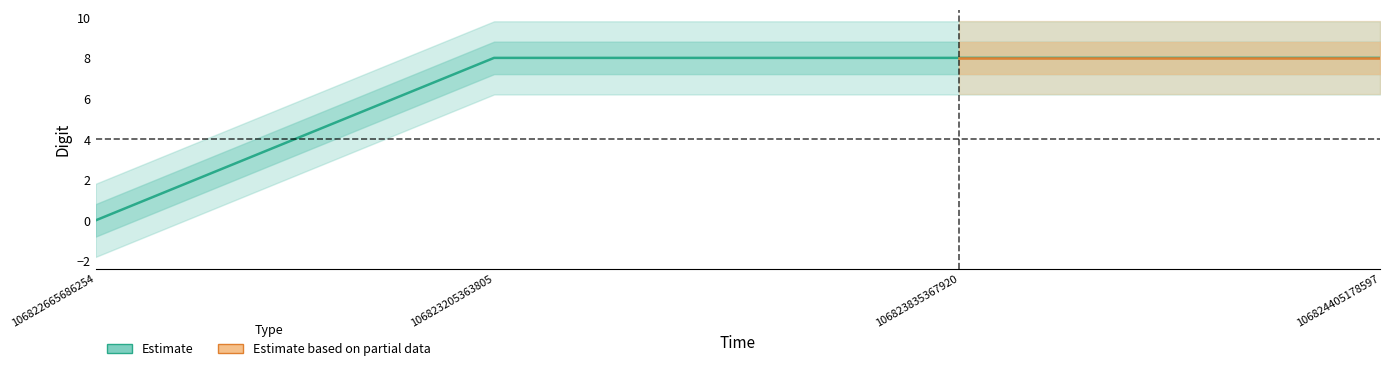

Does the chart have visible grid lines?

No